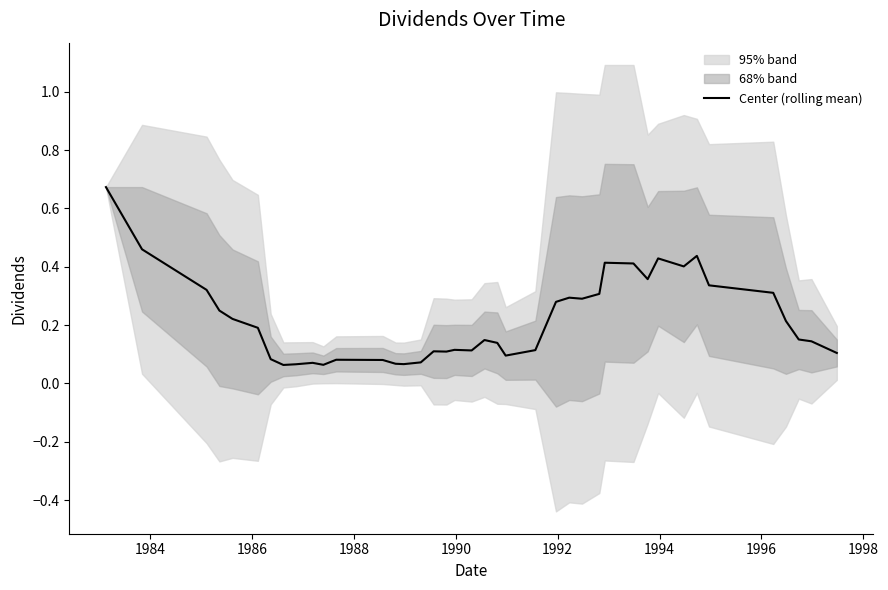

What is the label of the 2nd point from the left?

1984